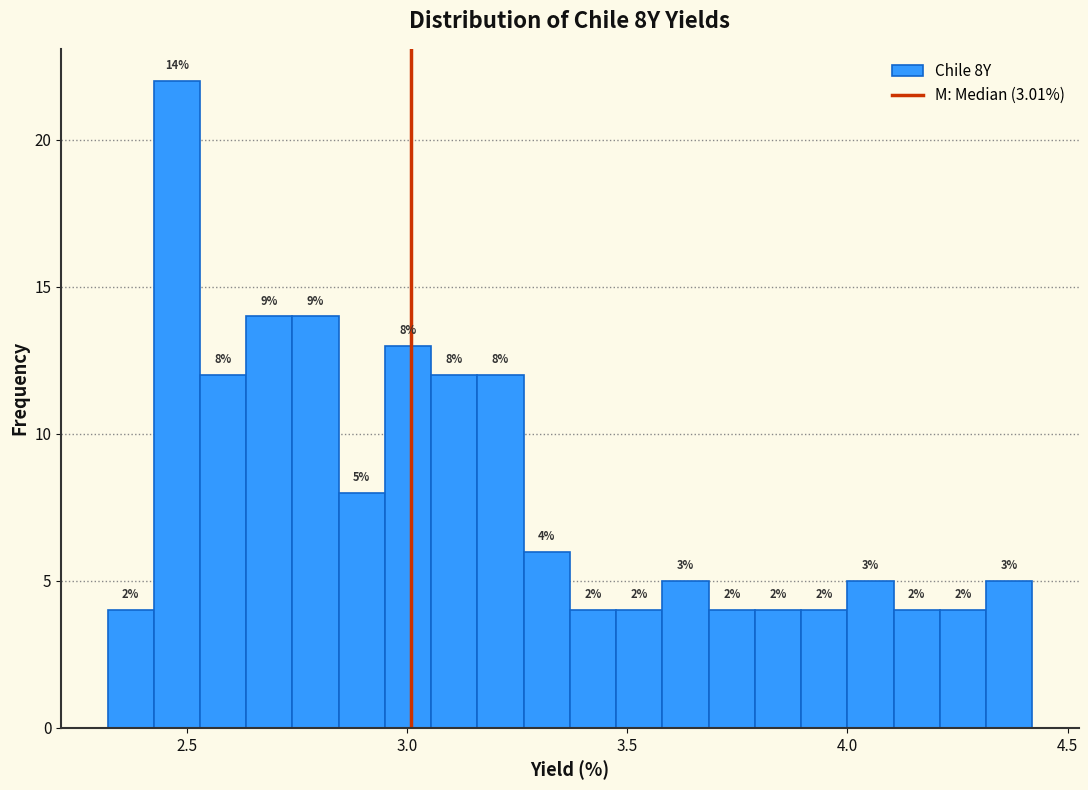

Read against the x-axis, roughly where is the centre of the tallest bar?

2.50